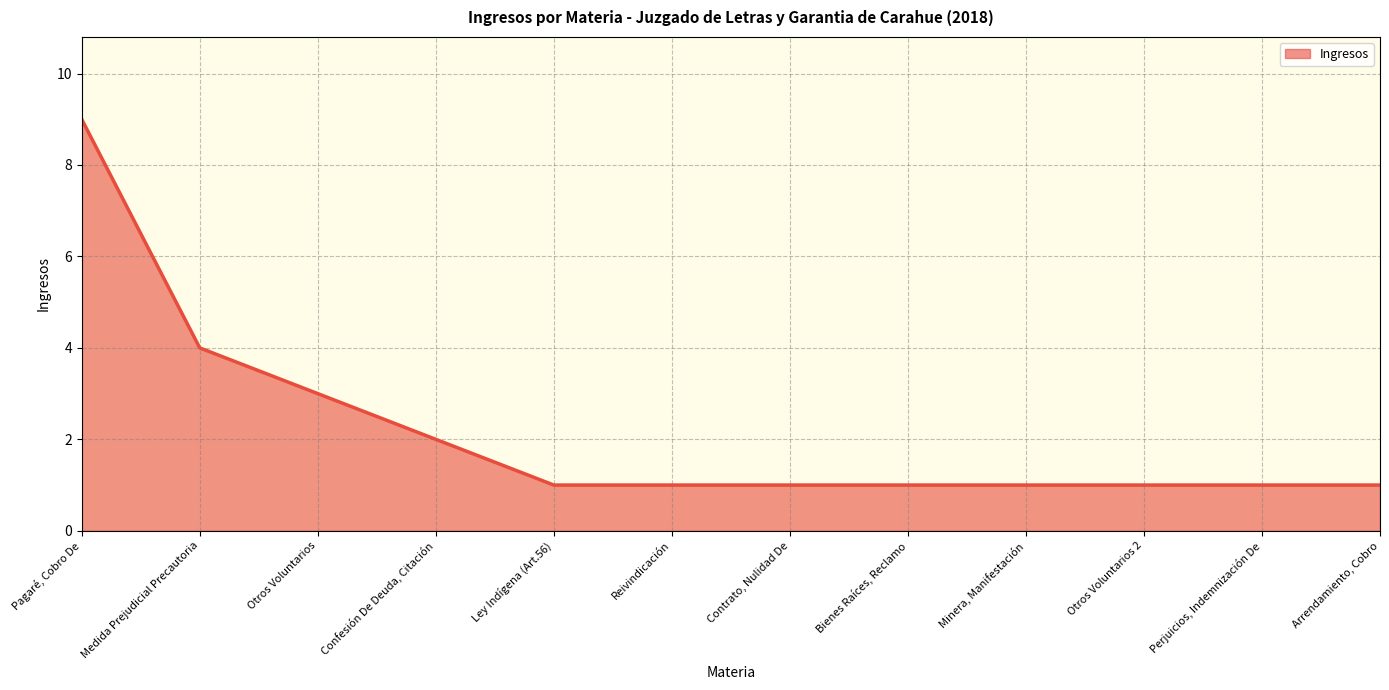

What is the sum of all values?

26